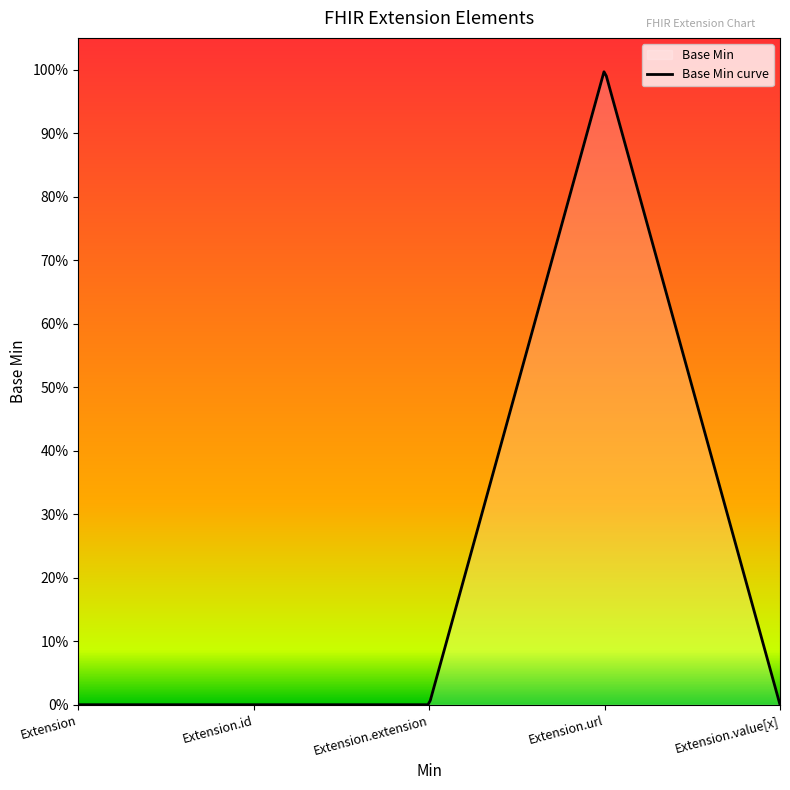

Count the number of data series in this chart.

1